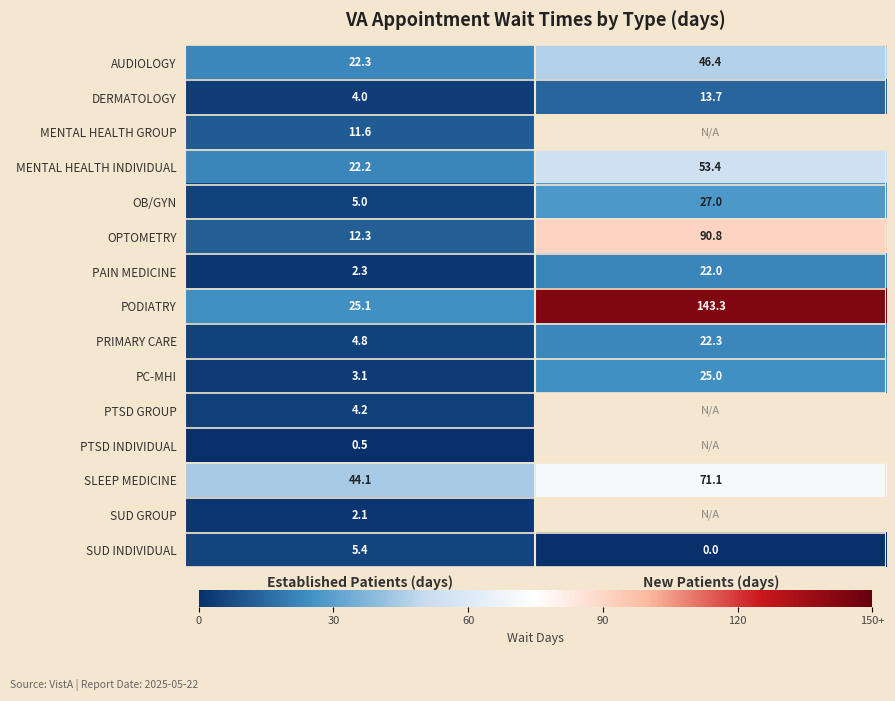

Is the value of PC-MHI at Established Patients (days) greater than the value of PODIATRY at Established Patients (days)?

No